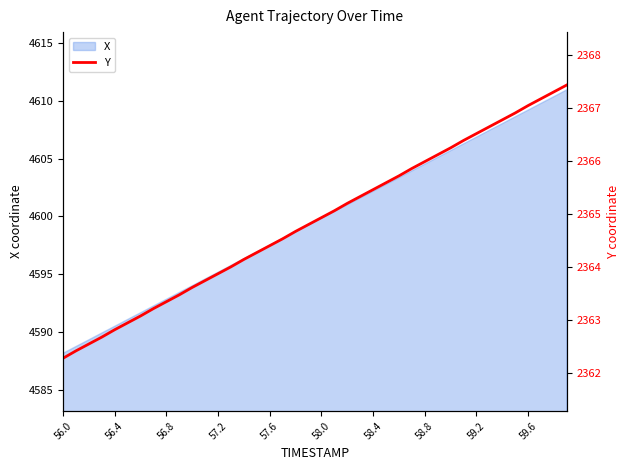

What is the difference between the maximum and minimum values?

5.2